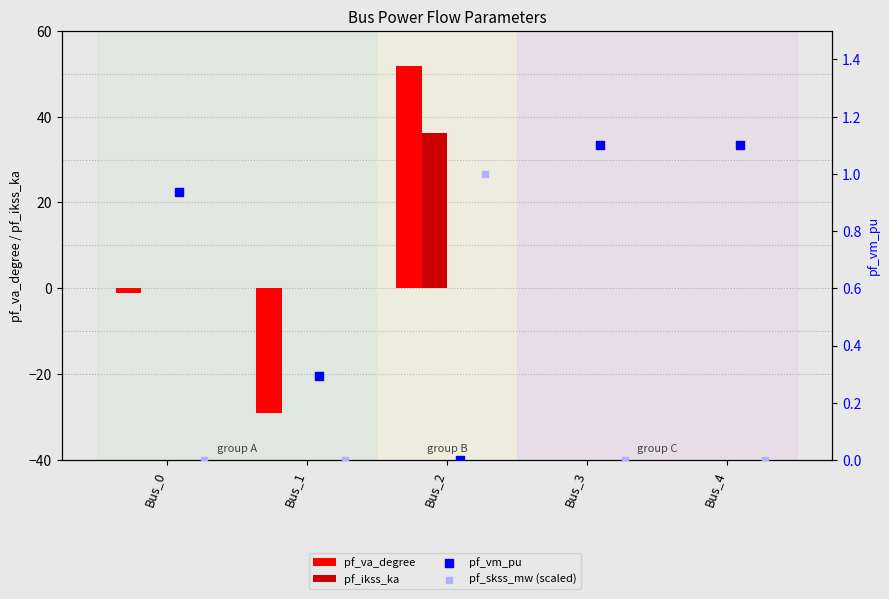

At which category is the sum across all series the highest?

Bus_2